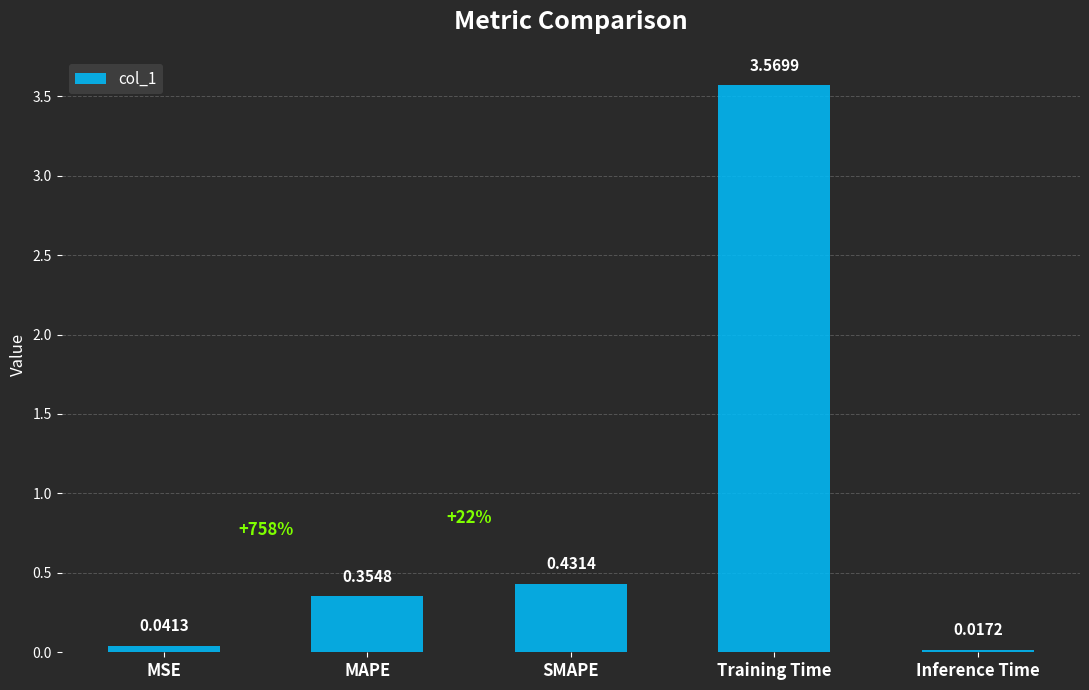

Rank the categories by value from lowest to highest.

Inference Time, MSE, MAPE, SMAPE, Training Time